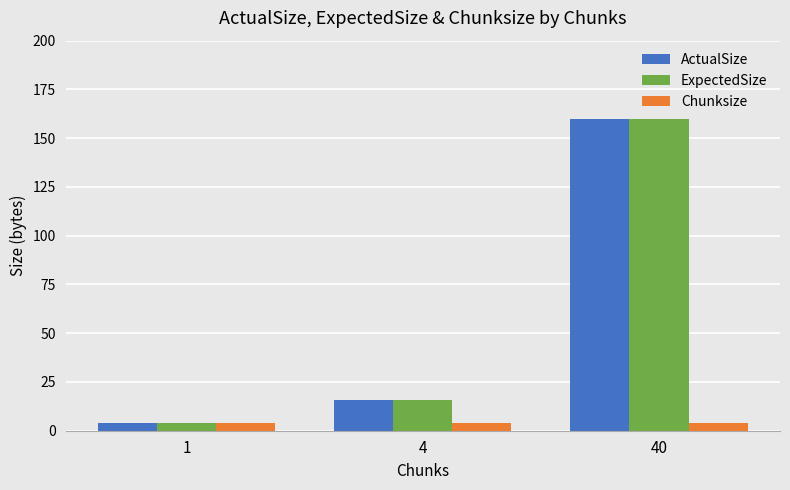

What is the difference between the maximum and minimum values in the ExpectedSize series?

156